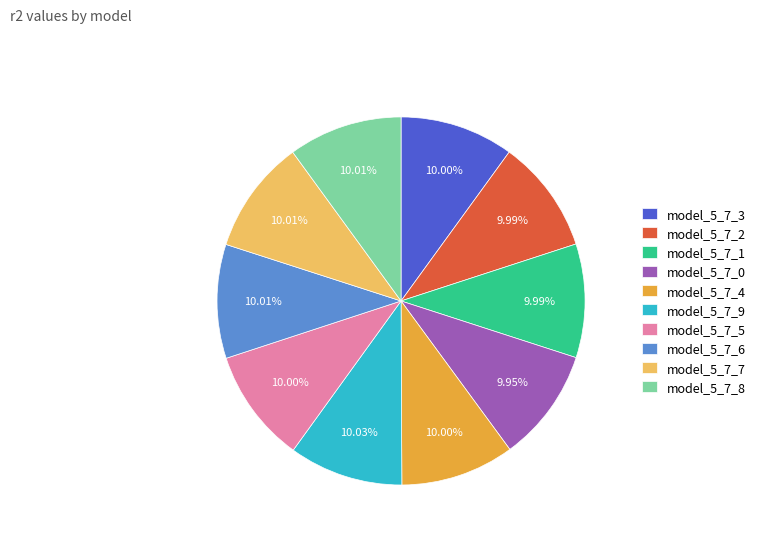

What percentage is the model_5_7_4 slice, to the nearest percent?

10%